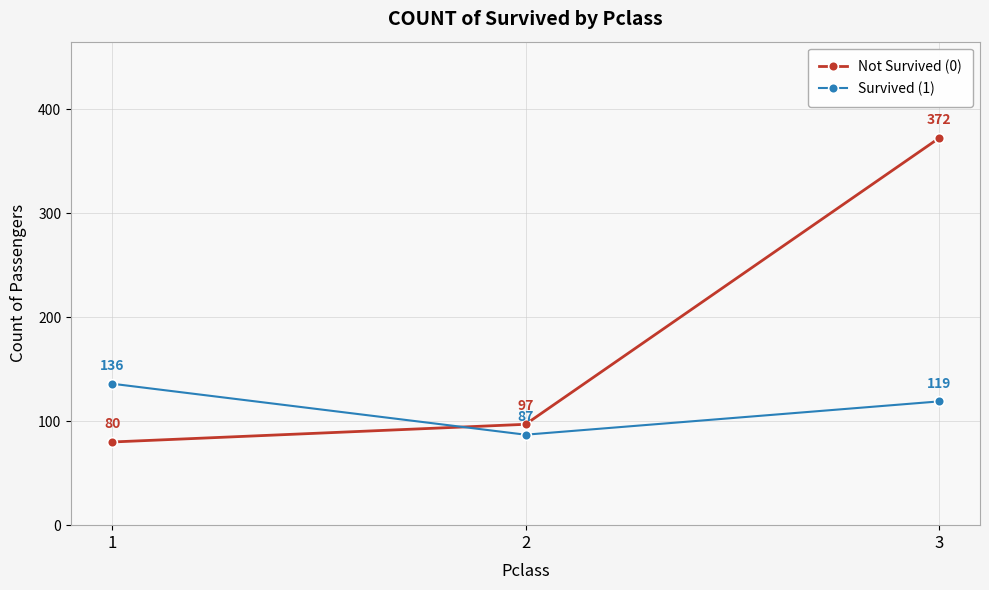

Is the value of Survived (1) at 1 greater than the value of Not Survived (0) at 3?

No